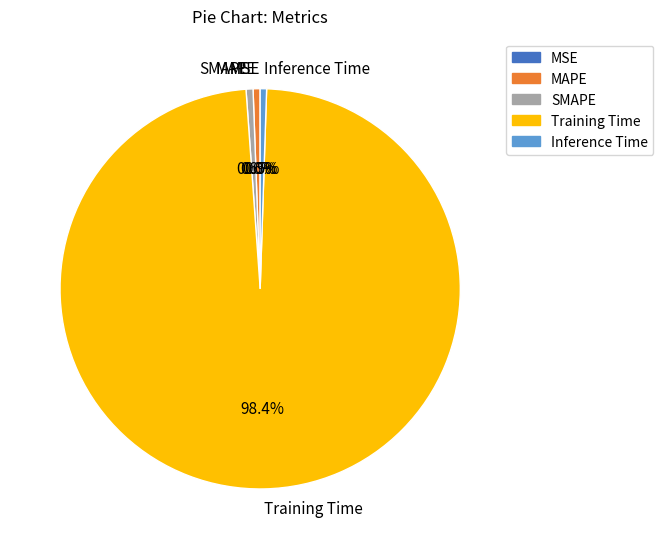

Does Training Time represent more than half of the total?

Yes